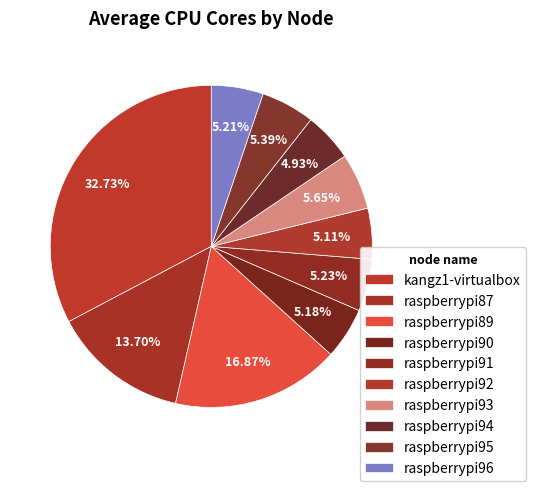

The kangz1-virtualbox slice represents 20% of the pie. True or false?

False